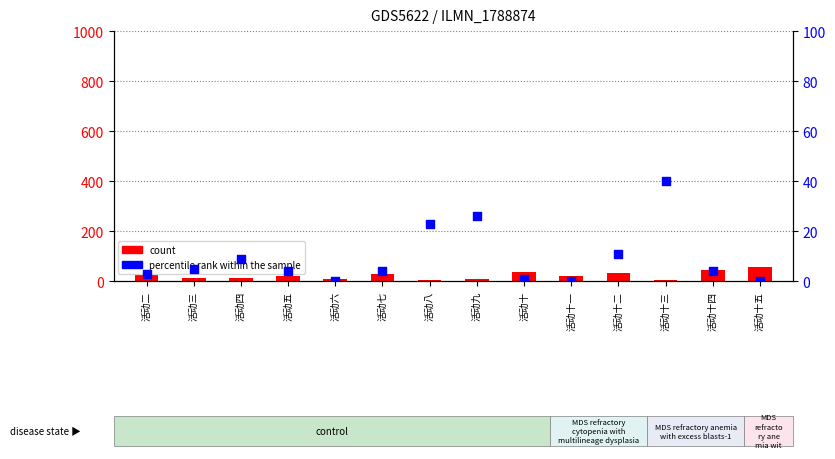

Which series contains the lowest Y value?

percentile rank within the sample